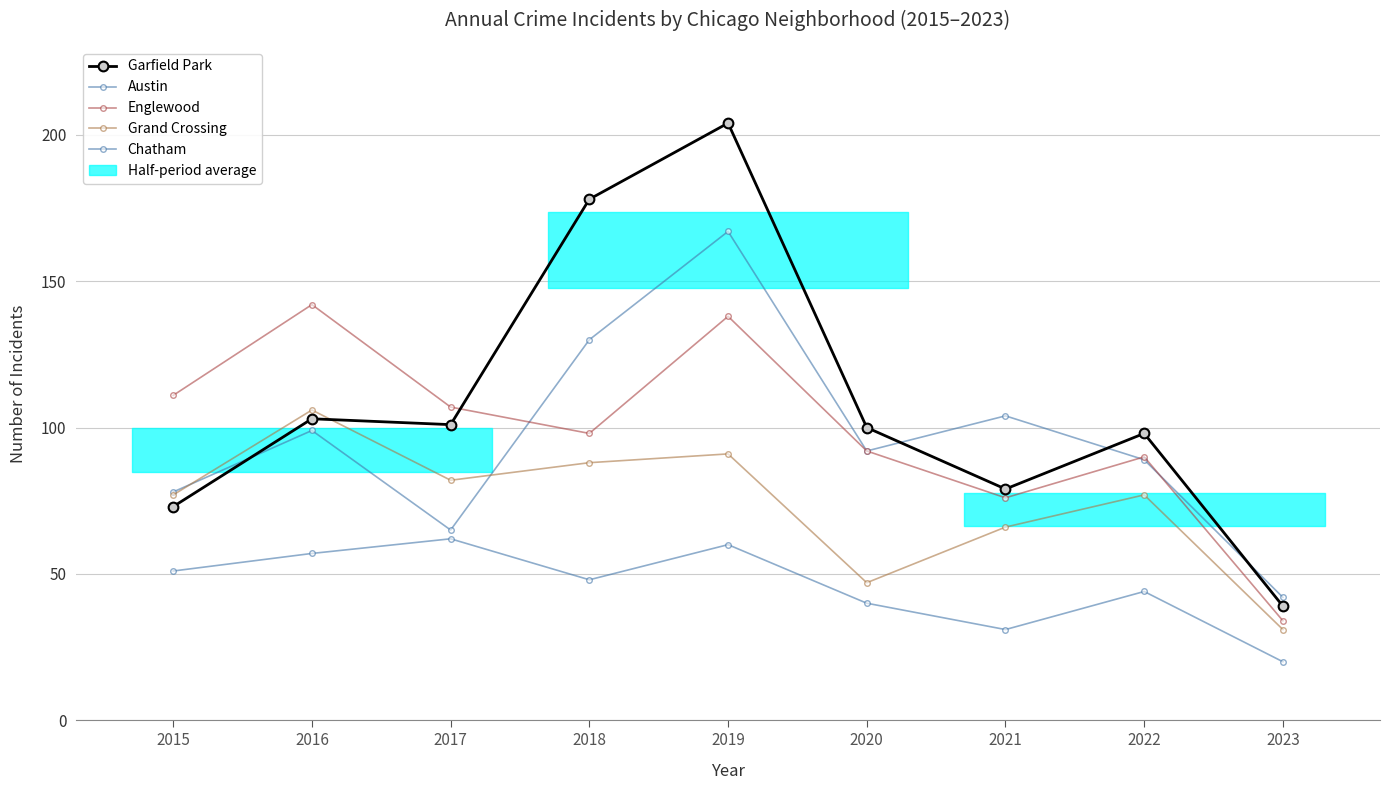

How many intersections are there between Austin and Englewood?

3